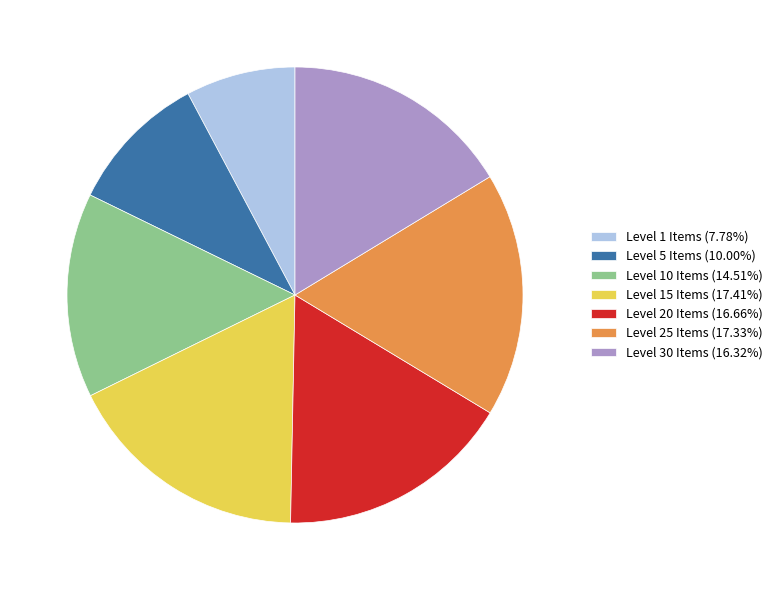

Approximately how many times larger is the value at Level 30 Items (16.32%) compared to Level 20 Items (16.66%)?

1.0